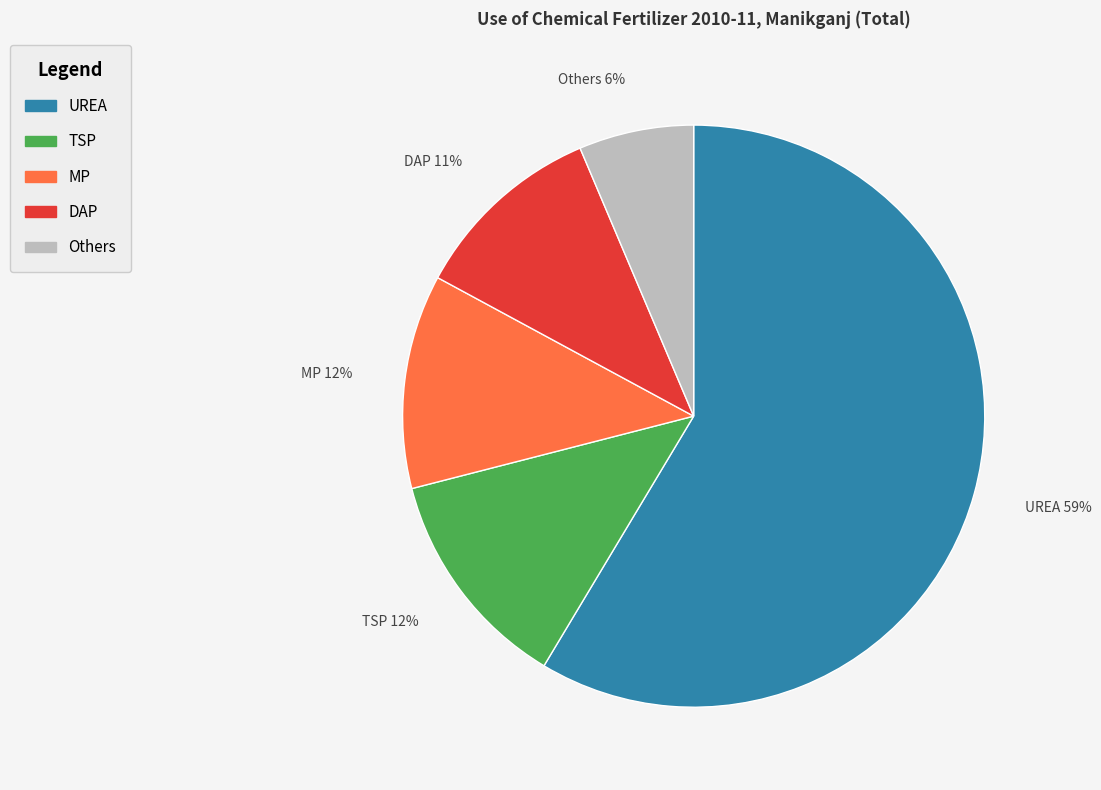

How many segments does this pie chart have?

5